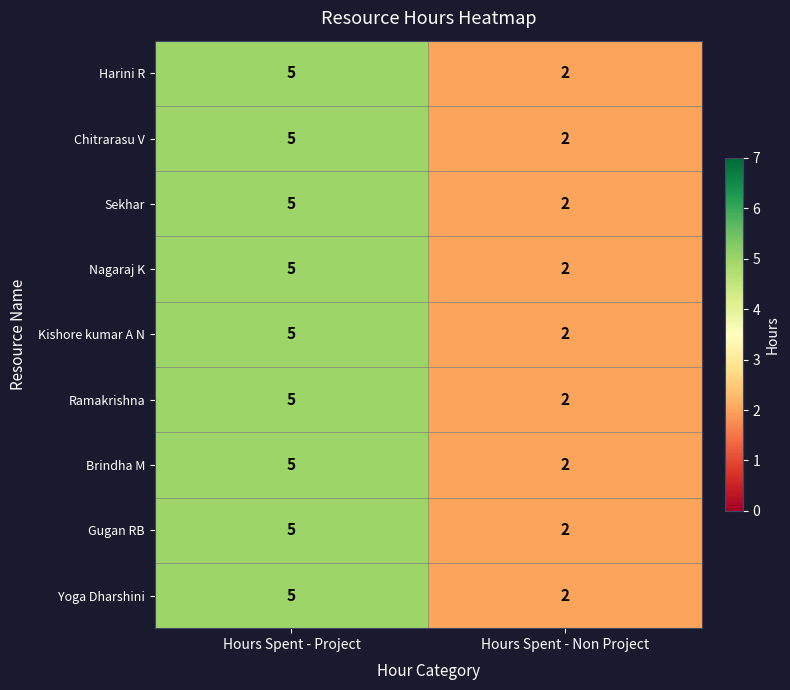

Reading right to left, transcribe all the data shown in this chart.

Harini R: Hours Spent - Non Project=2	Hours Spent - Project=5
Chitrarasu V: Hours Spent - Non Project=2	Hours Spent - Project=5
Sekhar: Hours Spent - Non Project=2	Hours Spent - Project=5
Nagaraj K: Hours Spent - Non Project=2	Hours Spent - Project=5
Kishore kumar A N: Hours Spent - Non Project=2	Hours Spent - Project=5
Ramakrishna: Hours Spent - Non Project=2	Hours Spent - Project=5
Brindha M: Hours Spent - Non Project=2	Hours Spent - Project=5
Gugan RB: Hours Spent - Non Project=2	Hours Spent - Project=5
Yoga Dharshini: Hours Spent - Non Project=2	Hours Spent - Project=5